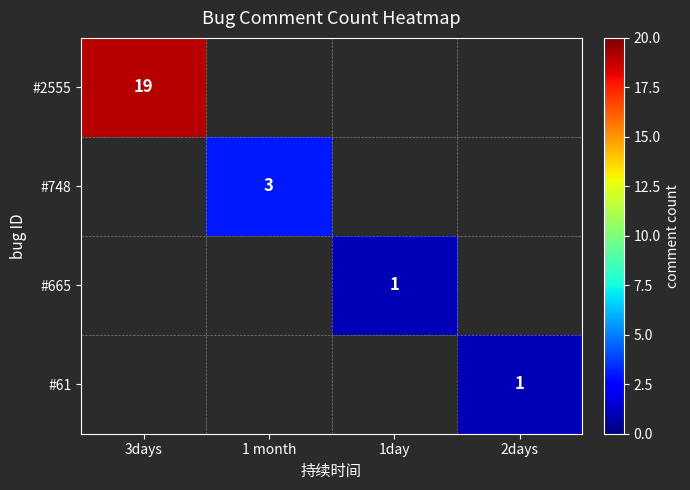

The value of #665 at 1day is 1. True or false?

True